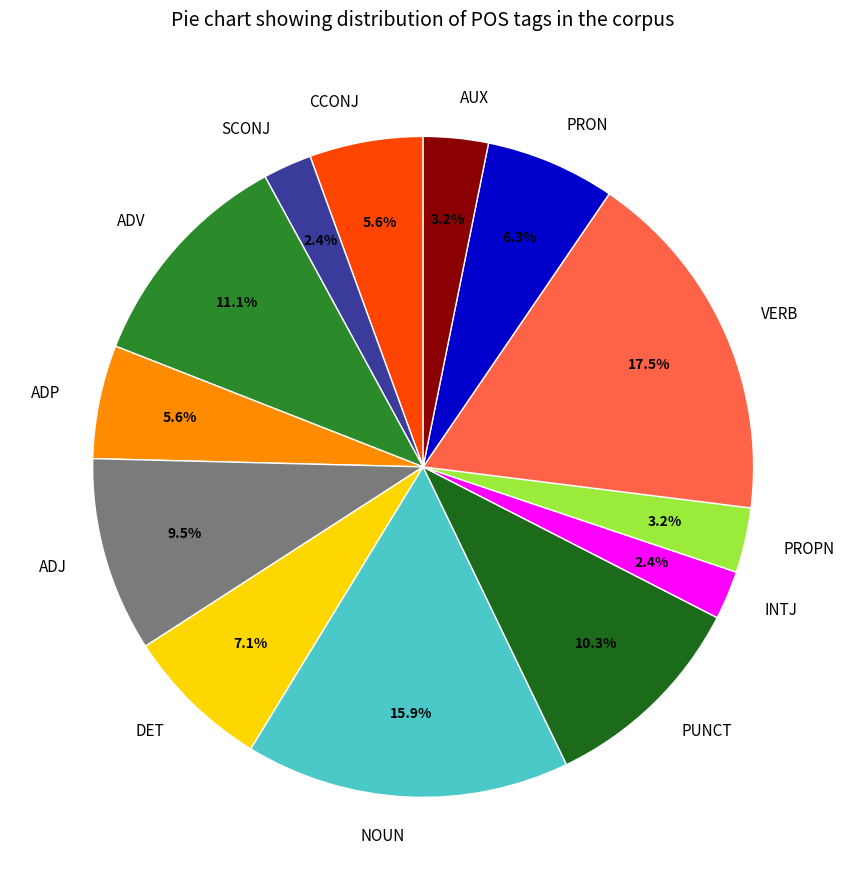

Approximately how many times larger is the value at VERB compared to NOUN?

1.1